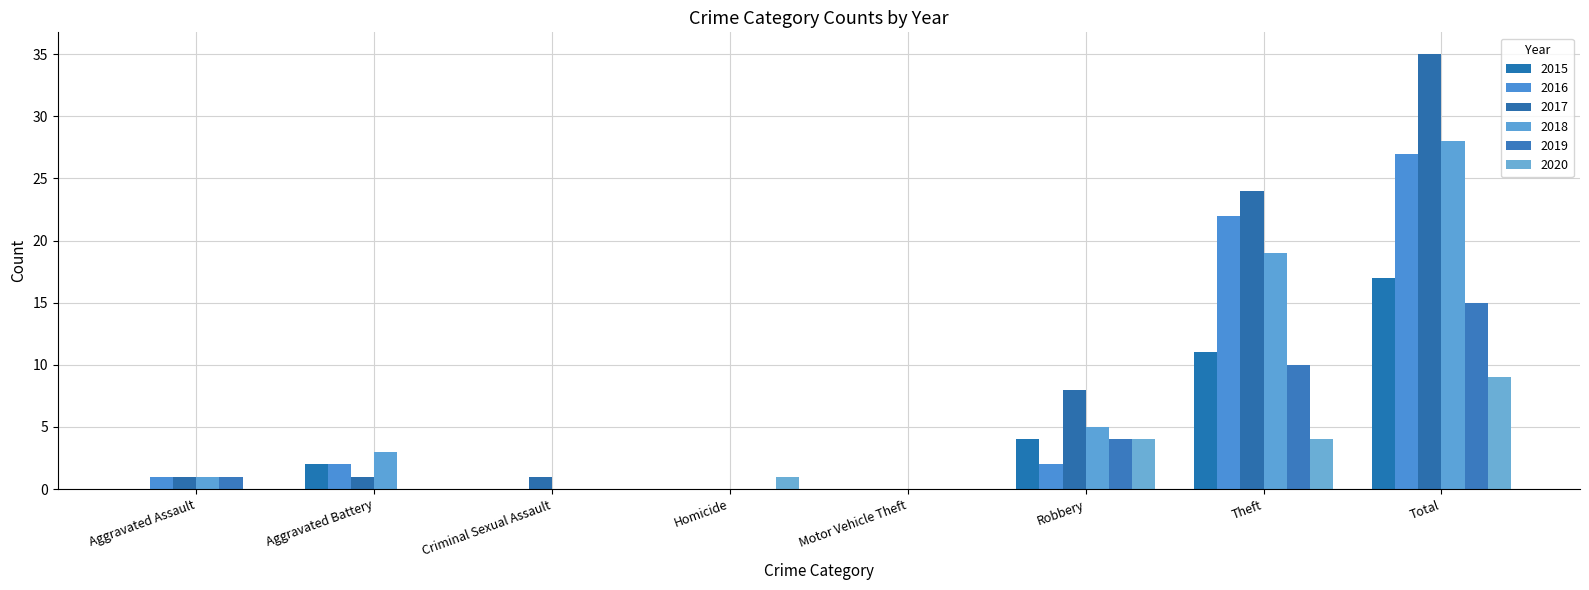

How many groups of bars are there?

8